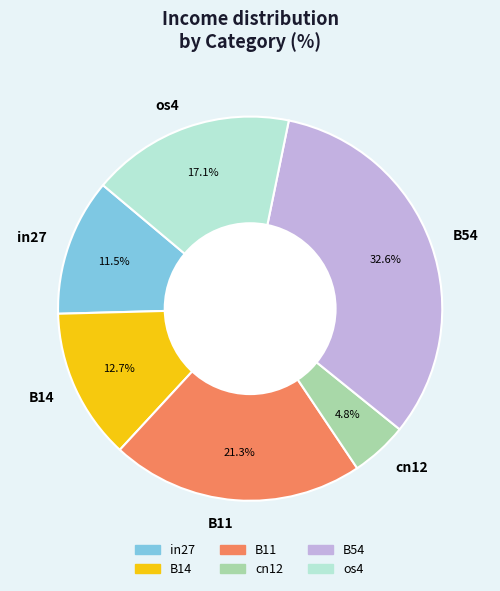

Does cn12 represent more than half of the total?

No